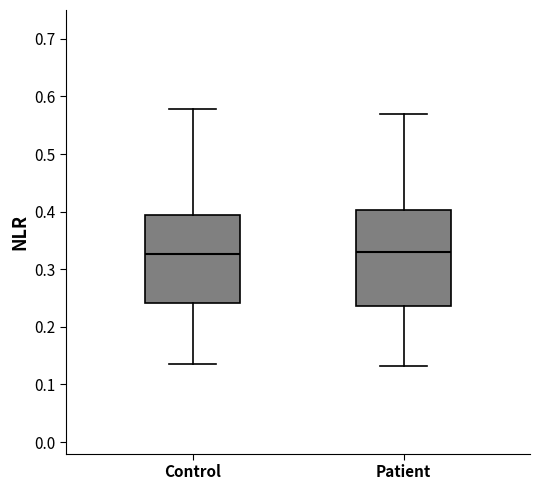

Which box is the tallest, from its lower edge to its upper edge?

Patient